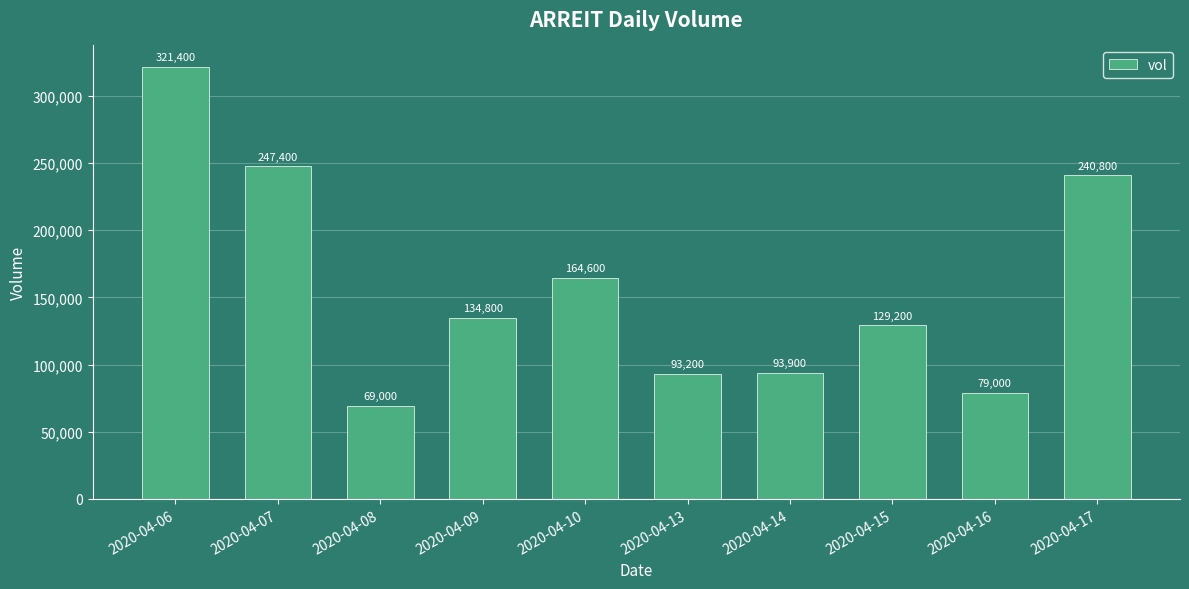

What is the sum of the values at 2020-04-13 and 2020-04-14?

187100